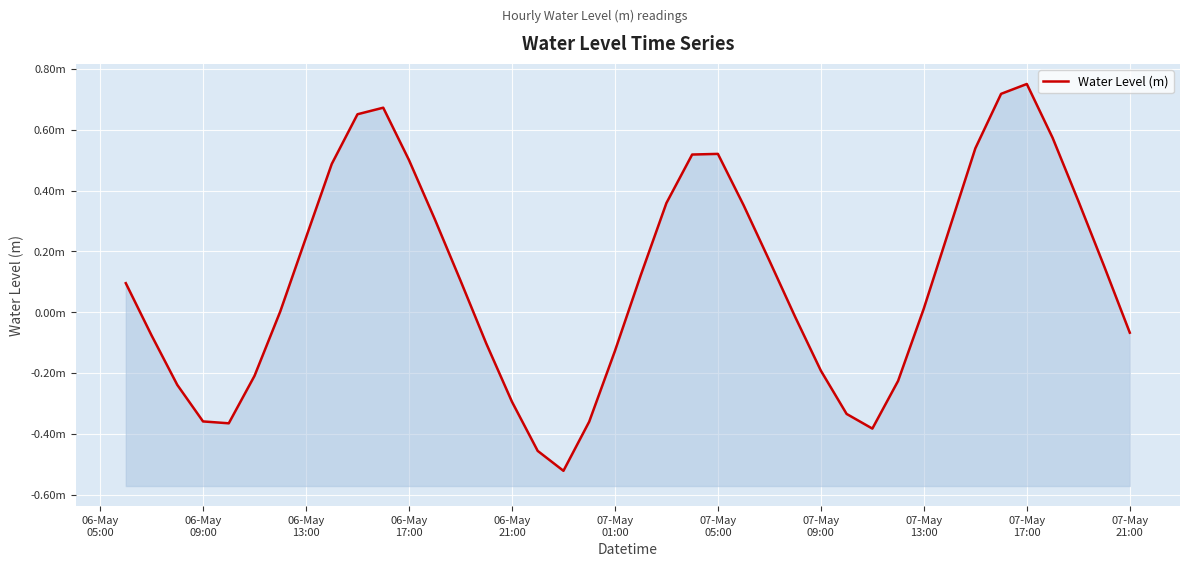

How many positive values are there?

23